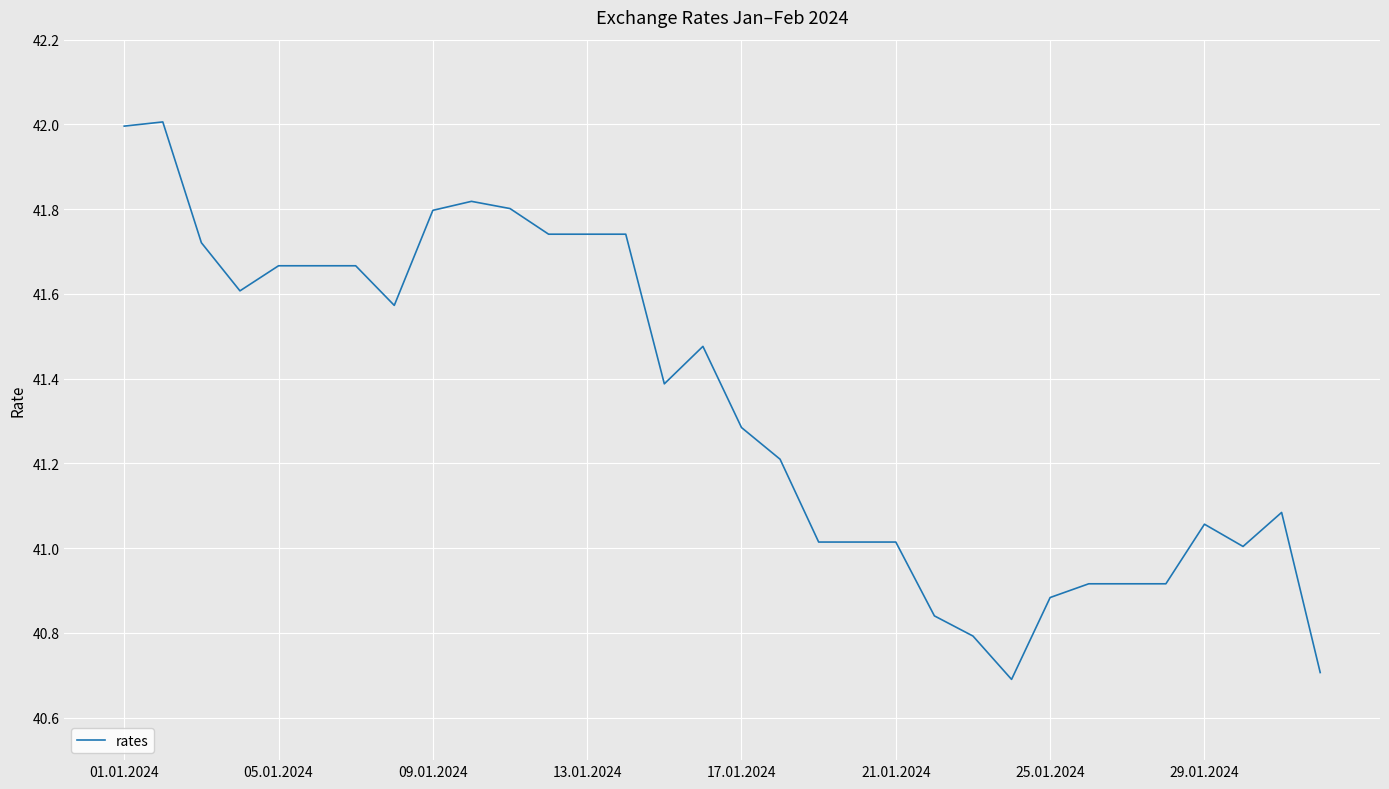

What is the maximum value shown in the chart?

42.0